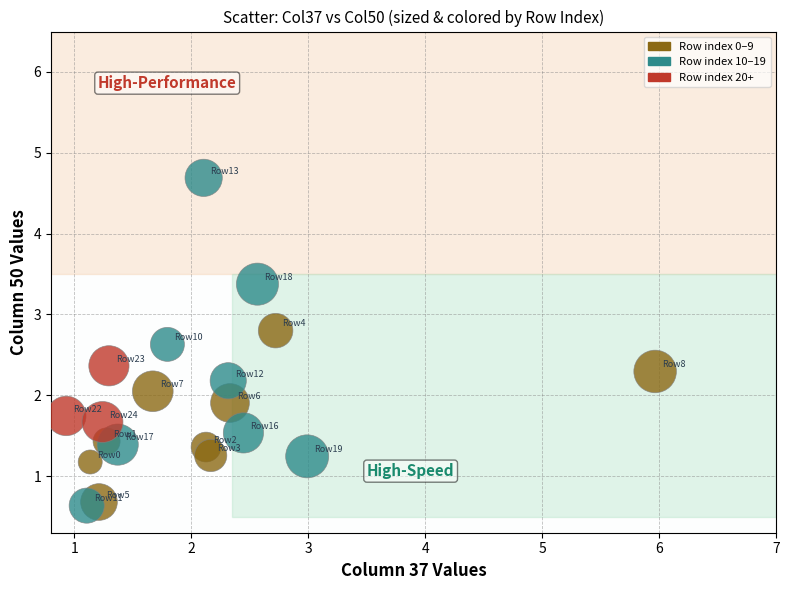

What is the range of Y values (max minus min)?

4.1